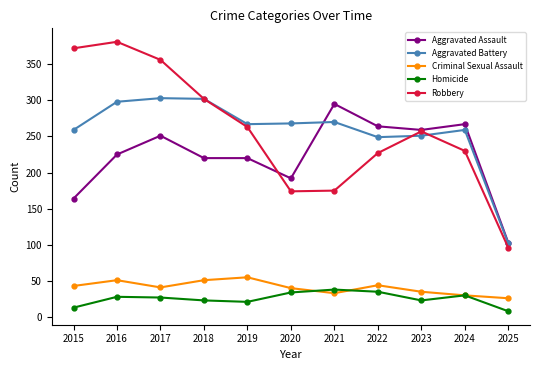

How many lines are shown in the chart?

5